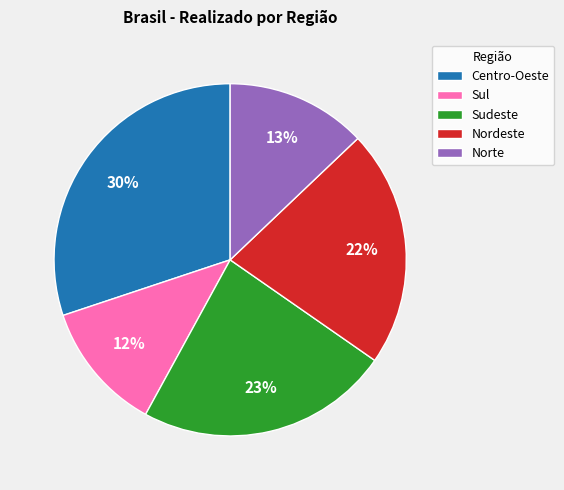

To the nearest percent, what percentage of the pie is Centro-Oeste?

30%